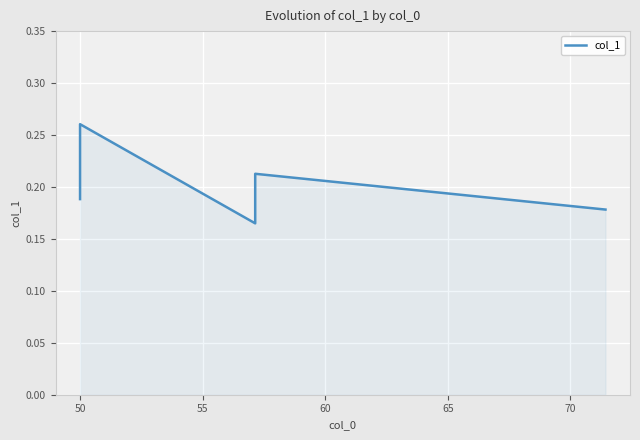

How many series are shown in this chart?

1